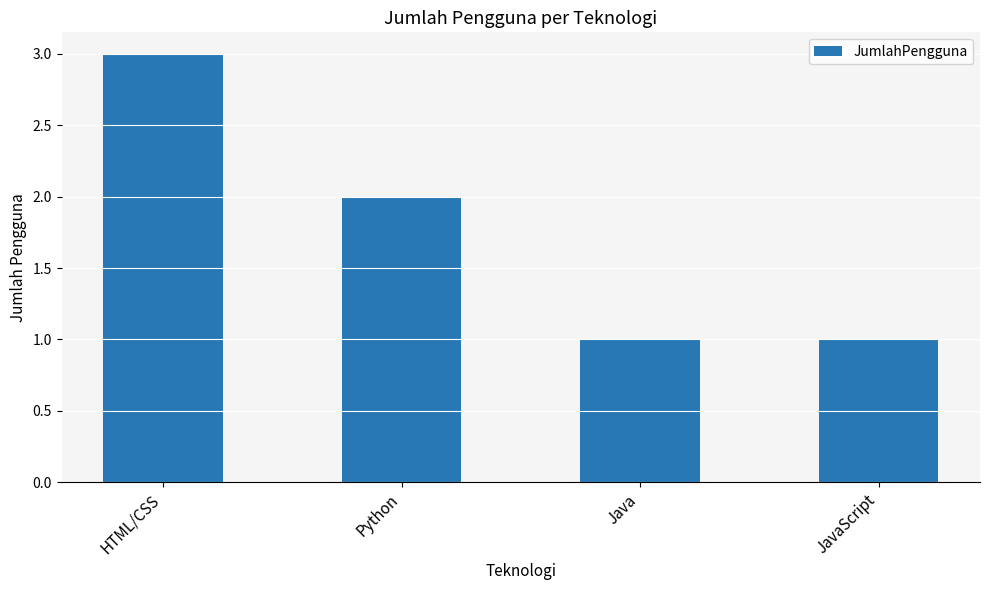

What is the change in value from HTML/CSS to Python?

-1